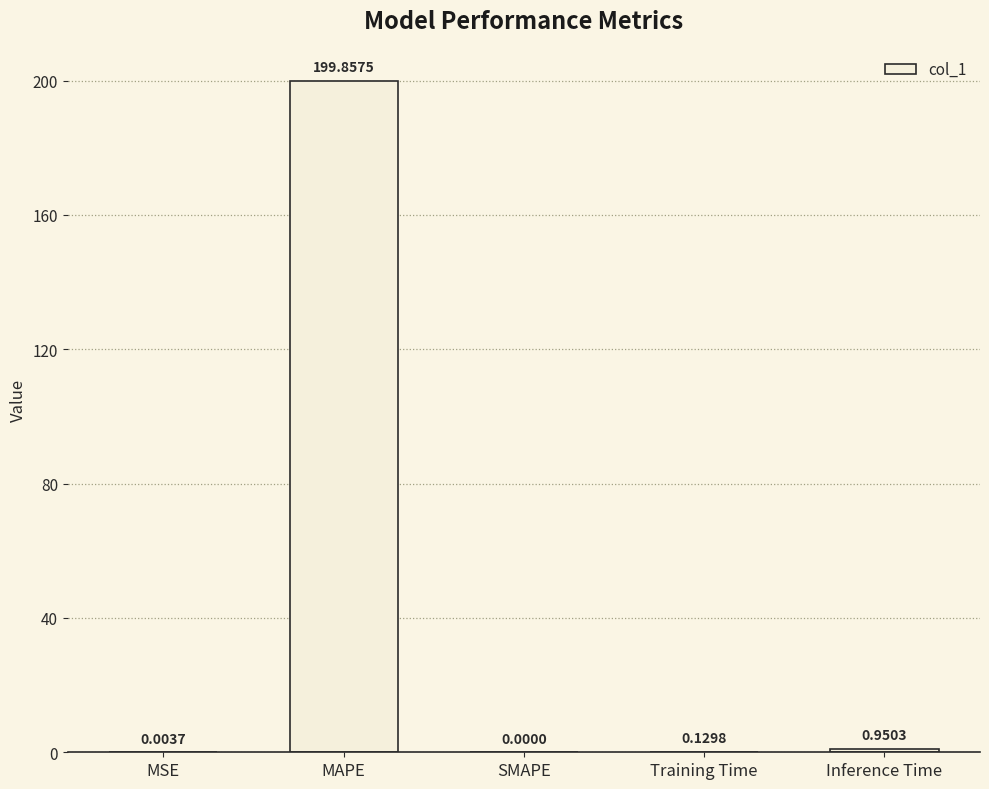

What is the sum of the values at MSE and MAPE?

199.9